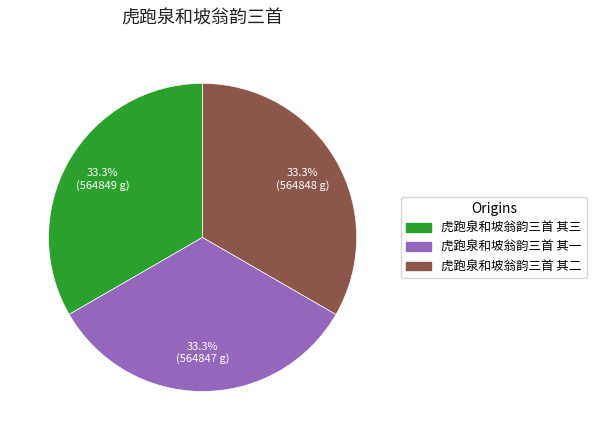

To the nearest percent, what is the combined percentage of 虎跑泉和坡翁韵三首 其三 and 虎跑泉和坡翁韵三首 其二?

67%